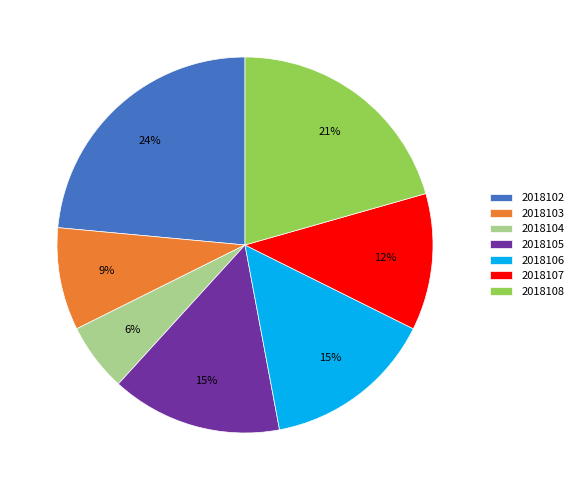

Do 2018102 and 2018103 together represent more than half of the pie?

No